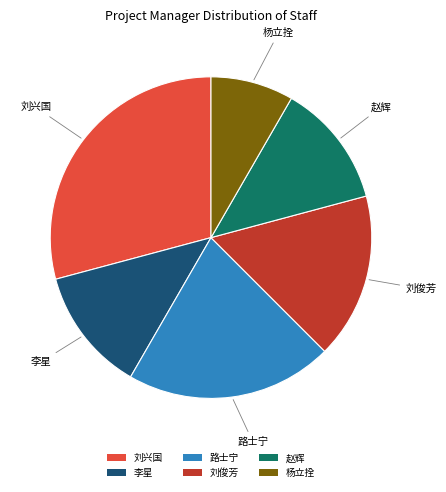

Is 杨立拴 the majority of the pie?

No